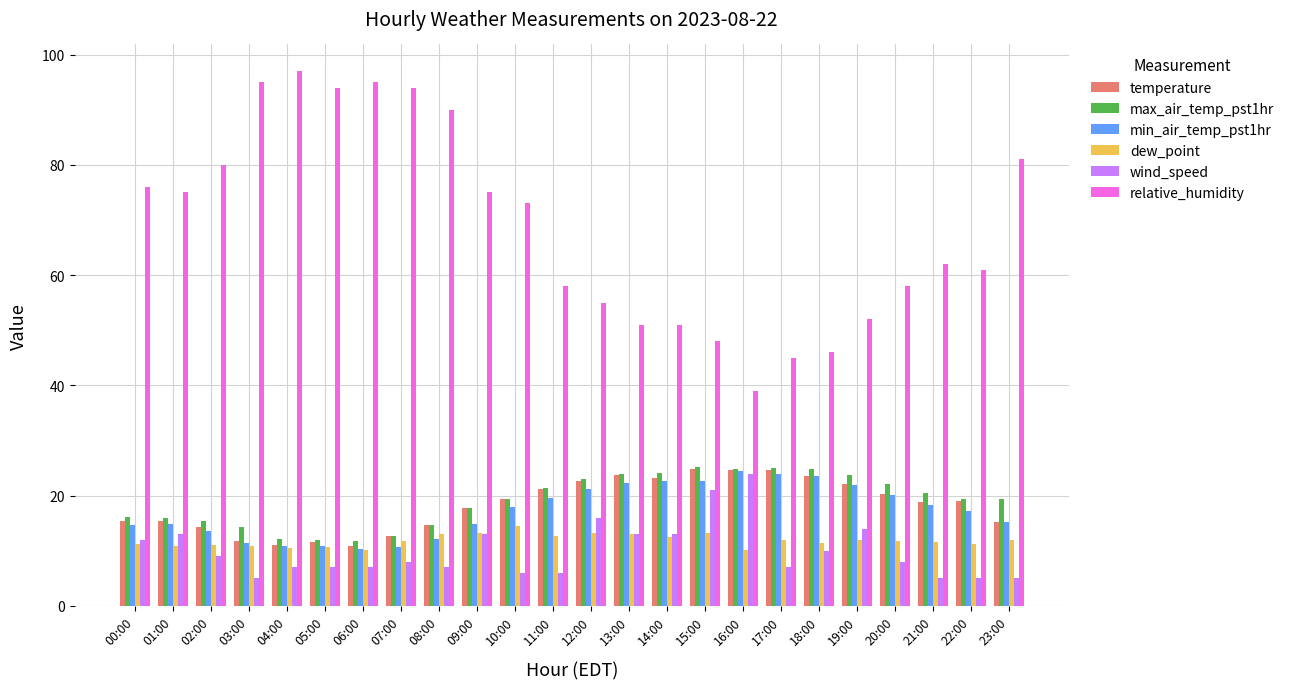

Is the value of wind_speed at 17:00 greater than the value of max_air_temp_pst1hr at 02:00?

No